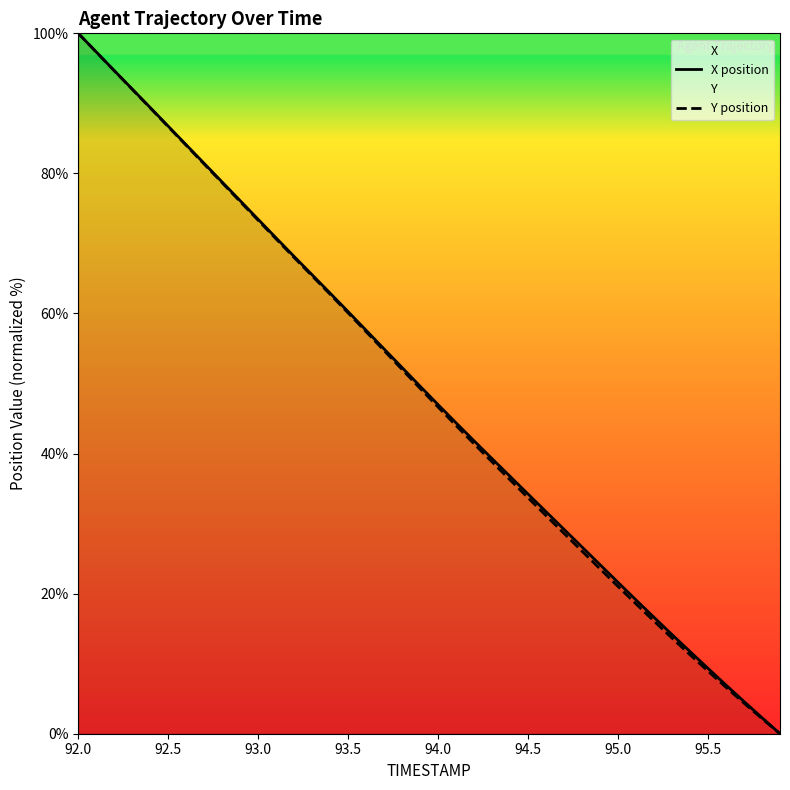

True or false: Y position and X position intersect in this chart.

False